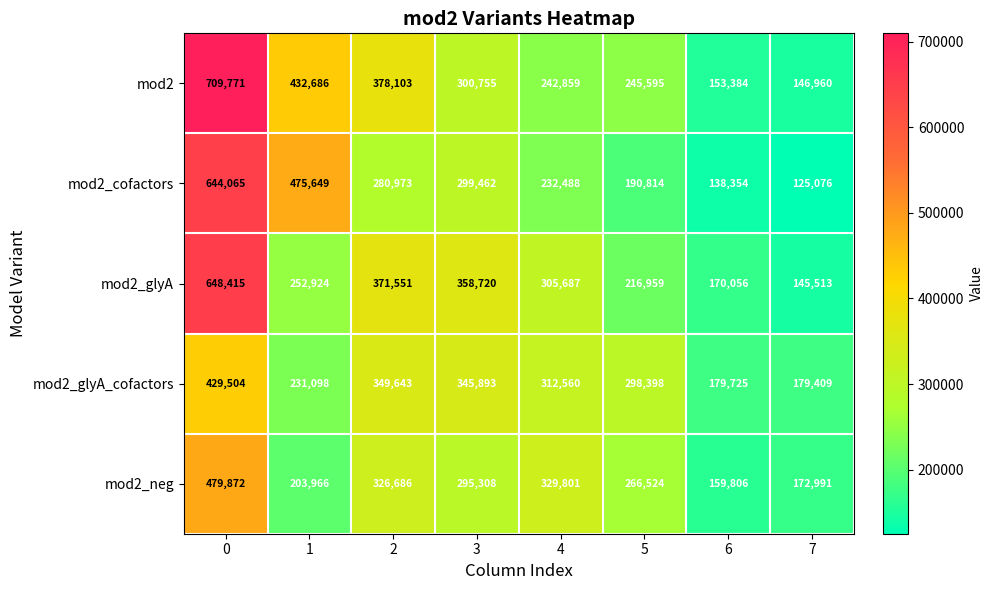

What is the difference between the maximum and minimum values in the mod2_cofactors series?

518989